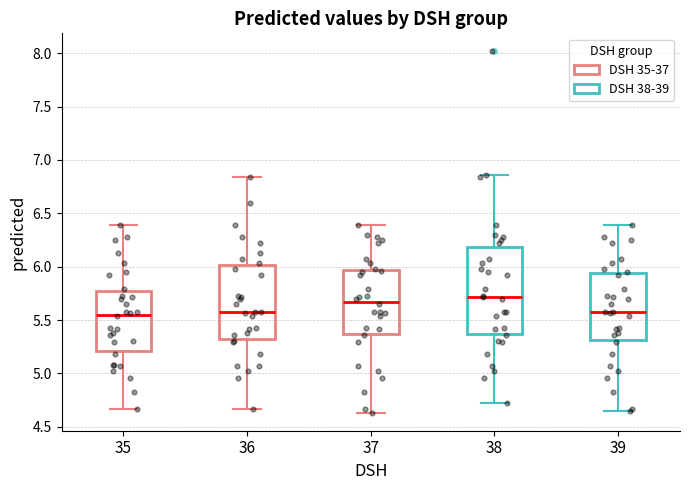

Reading left to right, read every box against the y-axis: the position of its median line, the range the box covers, and the ends of its whiskers. The values are not printed on the chart, so give them approximately, as read against the axis.

35: median 5.55, box 5.20 to 5.75, whiskers 4.65 to 6.40
36: median 5.60, box 5.30 to 6.00, whiskers 4.65 to 6.85
37: median 5.65, box 5.35 to 5.95, whiskers 4.65 to 6.40
38: median 5.70, box 5.35 to 6.20, whiskers 4.75 to 6.85
39: median 5.60, box 5.30 to 5.95, whiskers 4.65 to 6.40